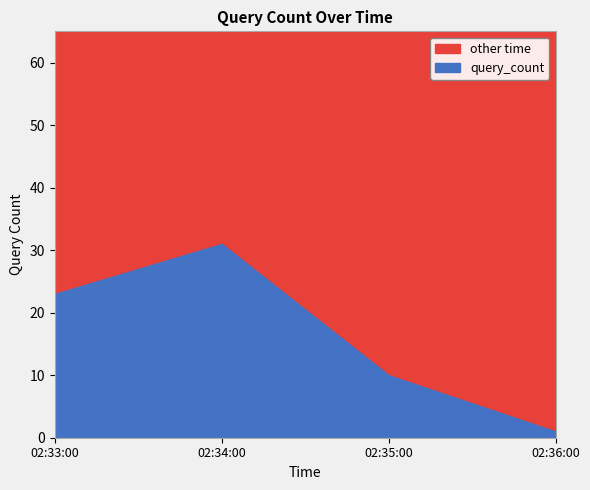

True or false: the data shows 2 at 2019-03-11 02:36:00.

False